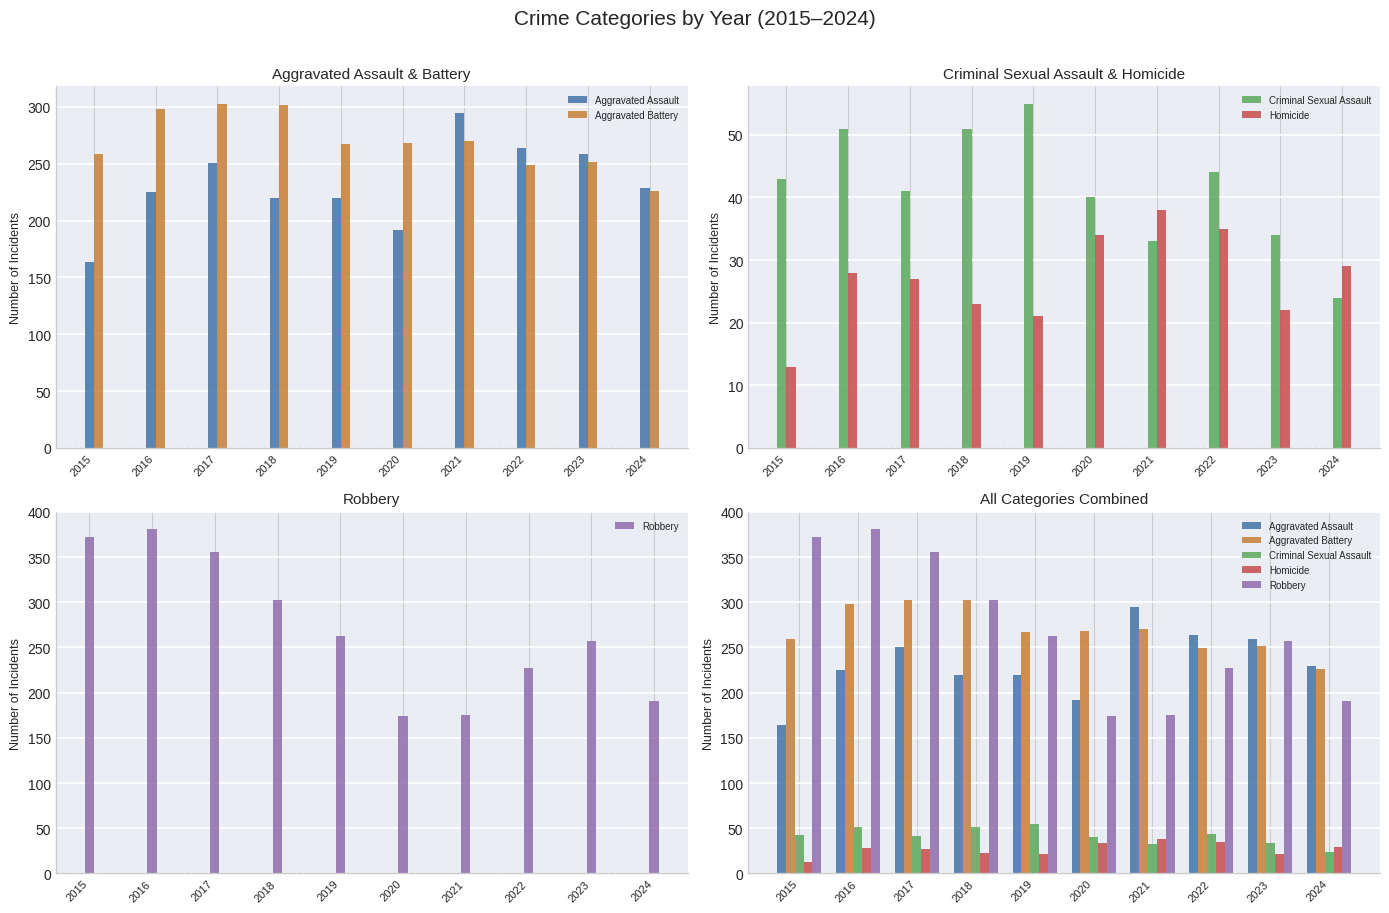

Rank the series by their maximum value, from lowest to highest.

Homicide, Criminal Sexual Assault, Aggravated Assault, Aggravated Battery, Robbery